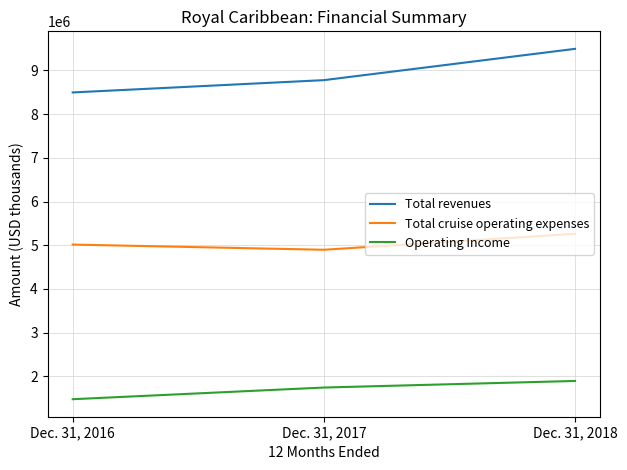

What is the sum of the Total revenues values at Dec. 31, 2018 and Dec. 31, 2017?

18271694